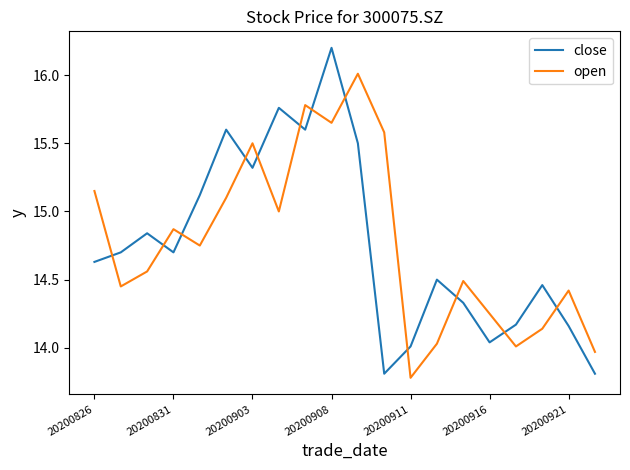

How many intersections are there between close and open?

12